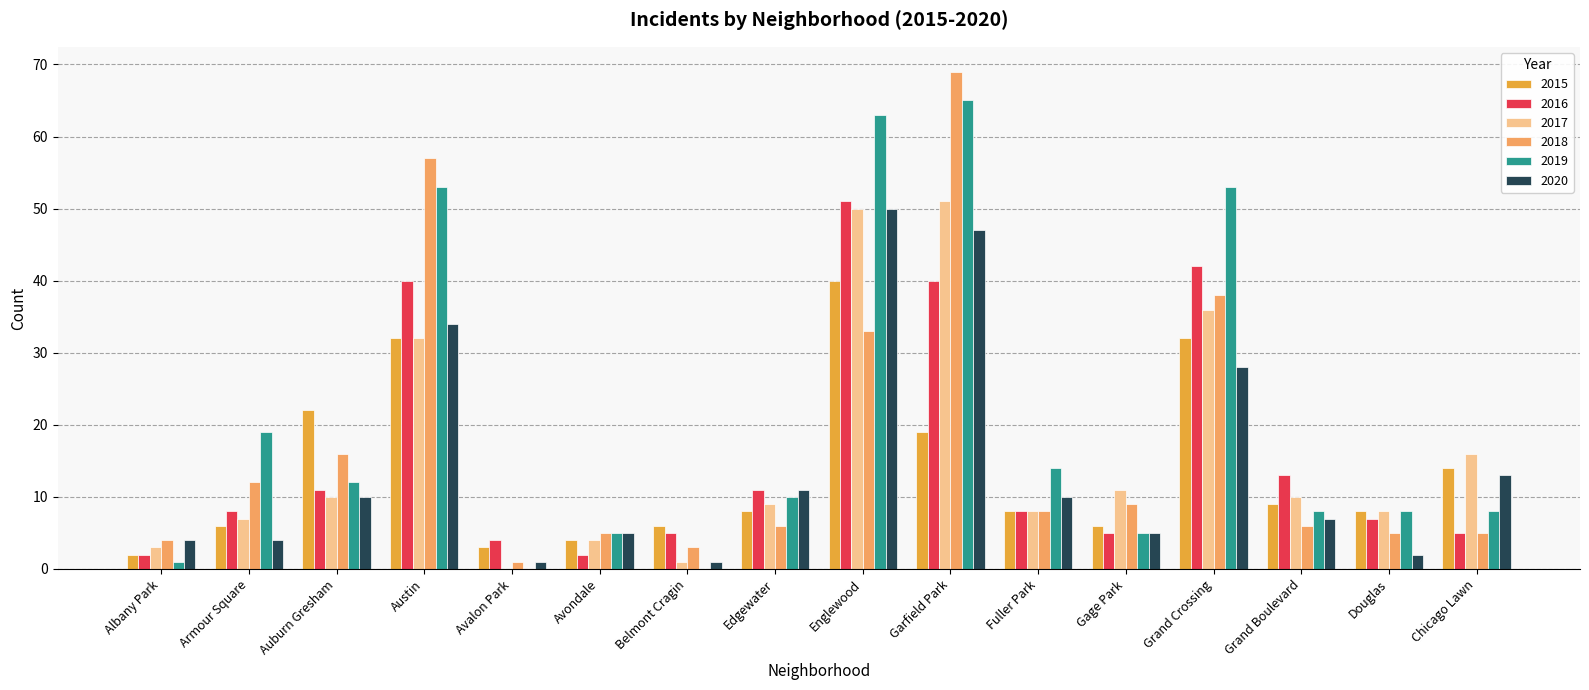

Is the value of 2015 at Grand Crossing greater than the value of 2019 at Albany Park?

Yes